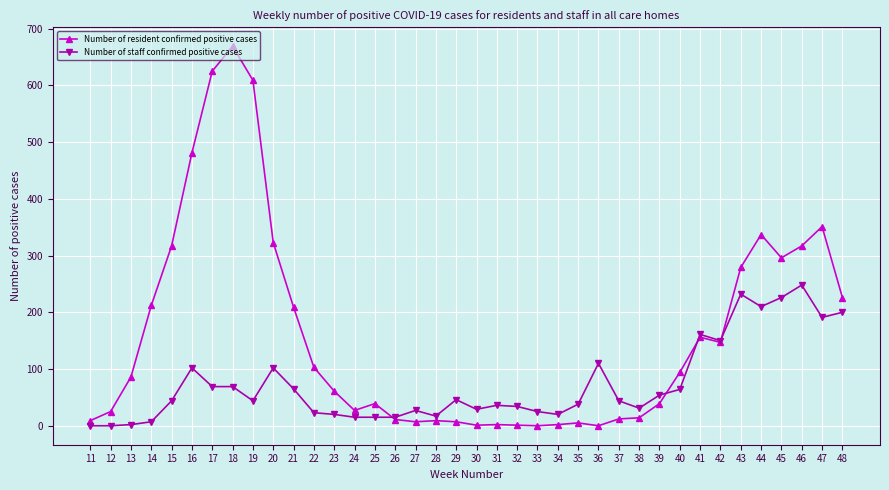

Rank the series by their maximum value, from lowest to highest.

Number of staff confirmed positive cases, Number of resident confirmed positive cases